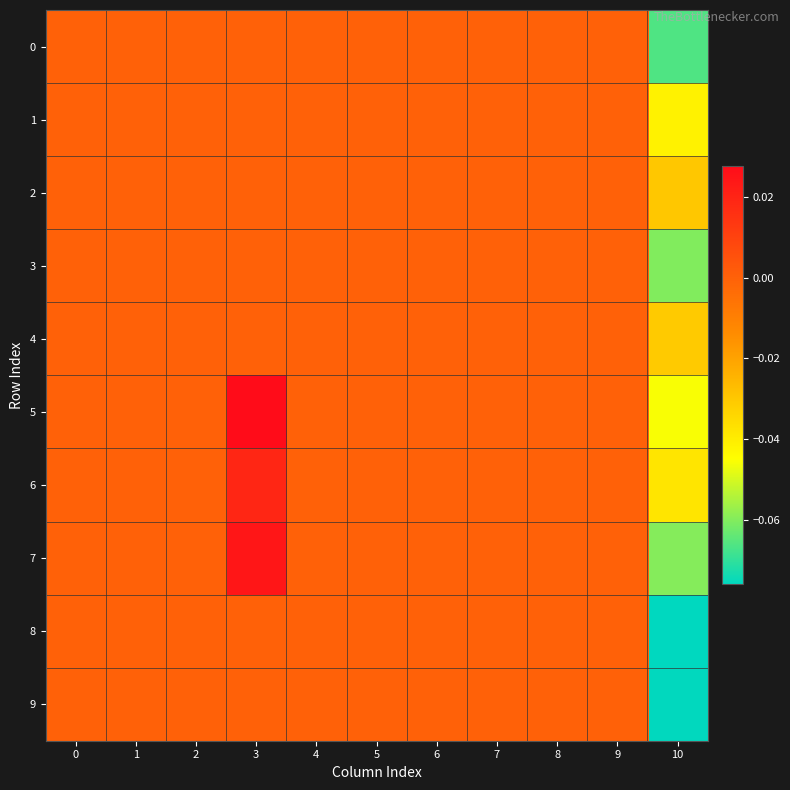

Which series changed the most between 4 and 10?

8